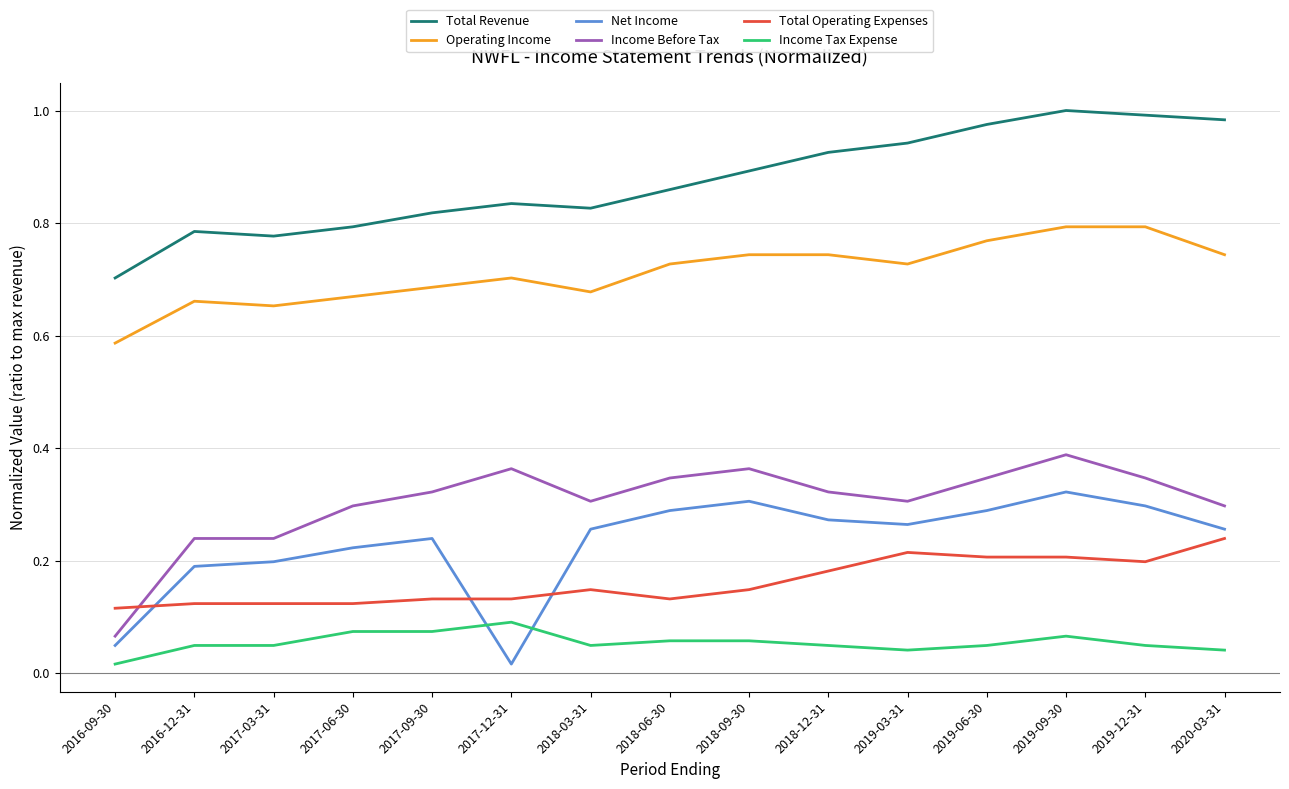

What is the sum of all Net Income values?

3.5